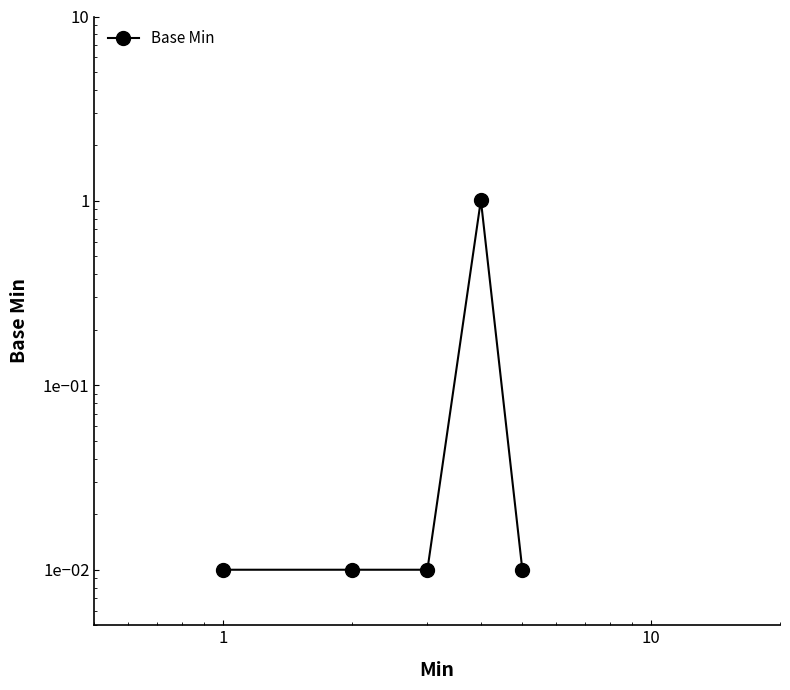

The value at 100 is 0.0. True or false?

False